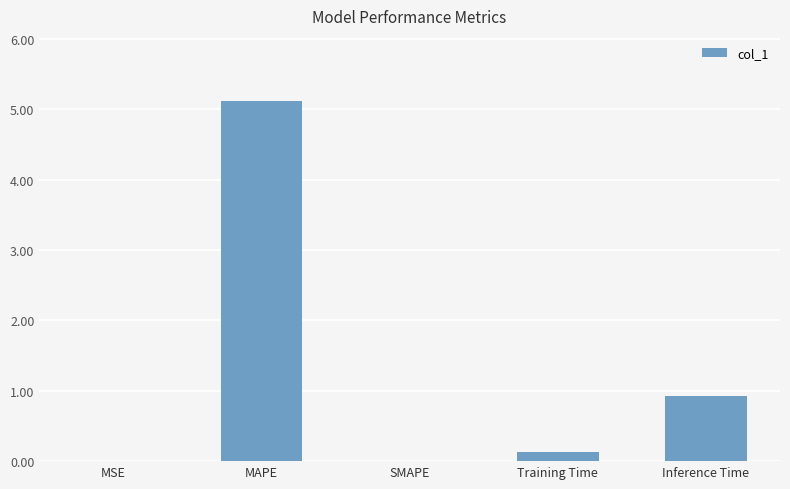

What is the sum of all values?

6.2